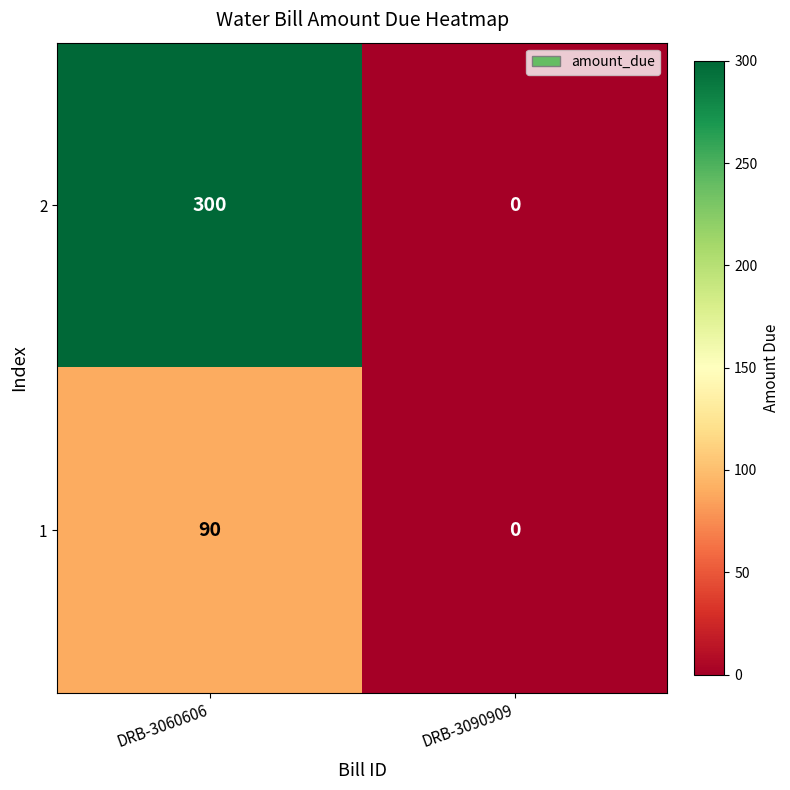

True or false: 1 has a value of 0 at DRB-3090909.

True